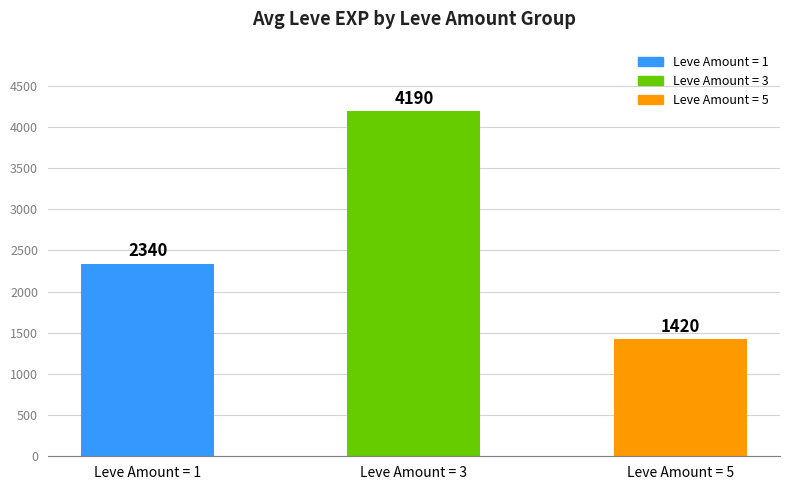

The value at Leve Amount = 5 is 1420. True or false?

True